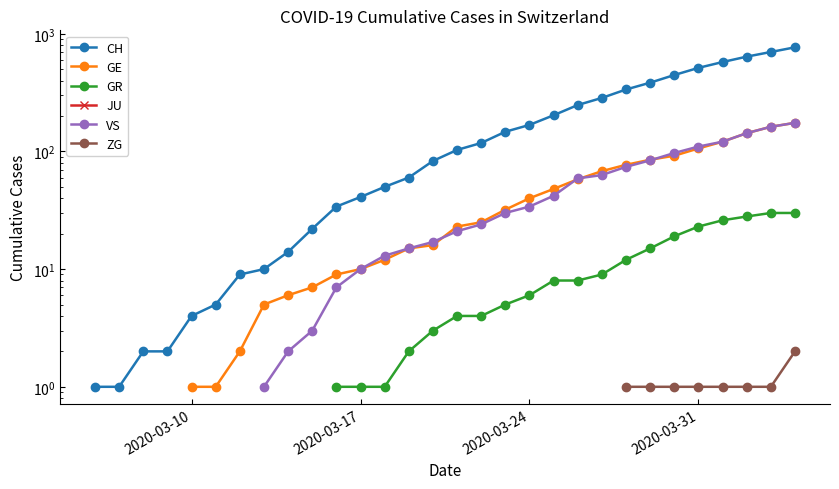

How many positive values does the GE series have?

26